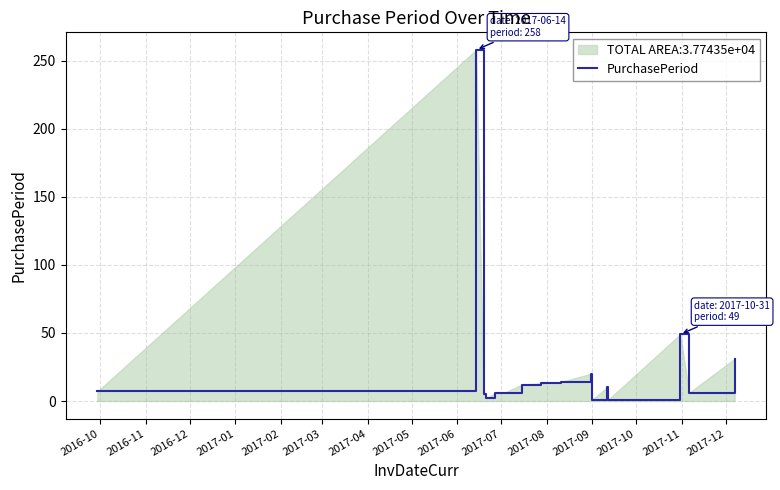

What is the maximum value shown in the chart?

258